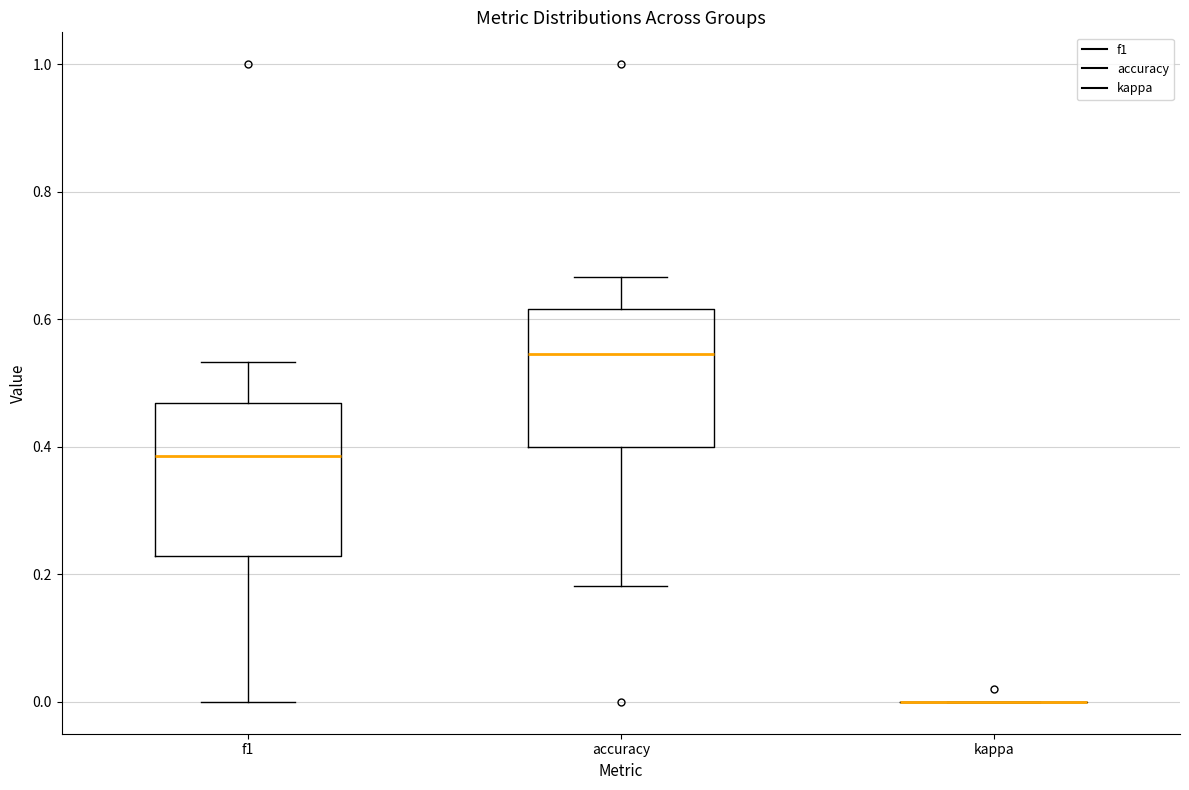

Which box is the tallest, from its lower edge to its upper edge?

f1